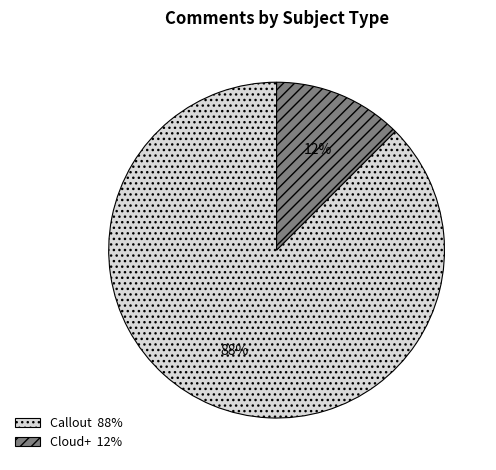

How many segments does this pie chart have?

2